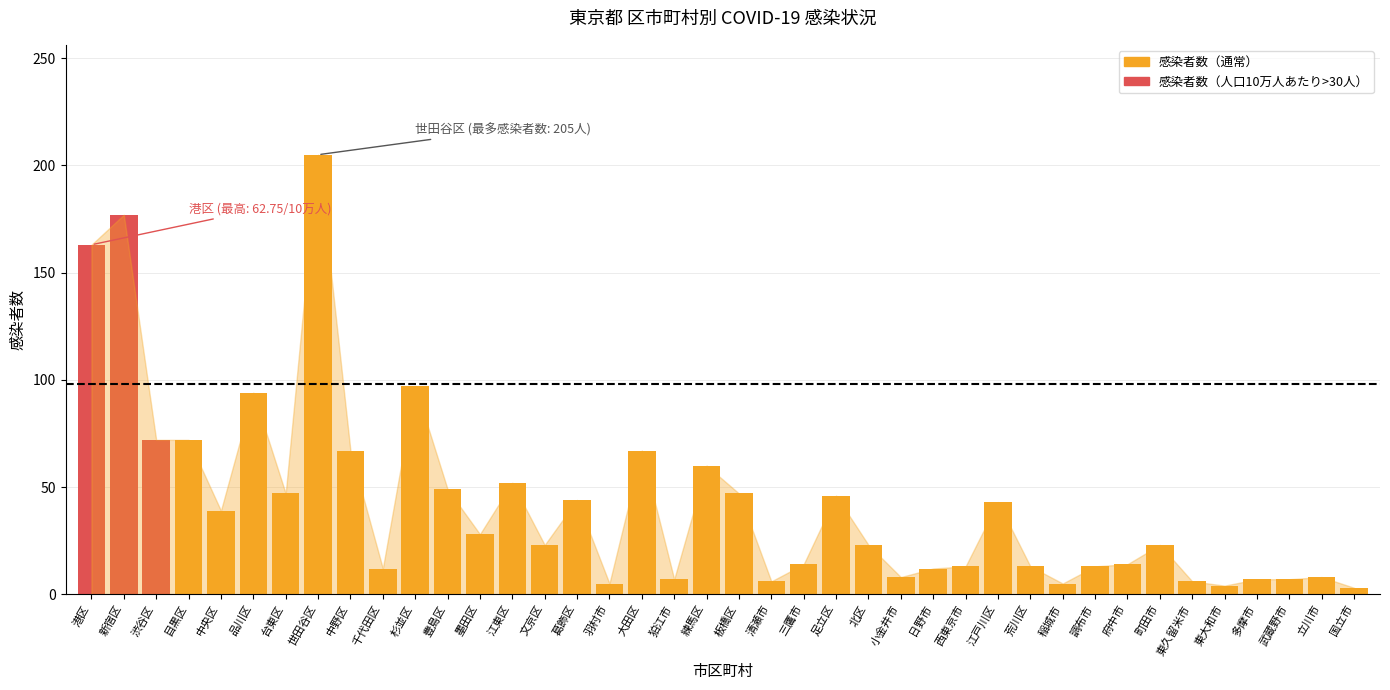

What is the difference between the maximum and minimum values?

202